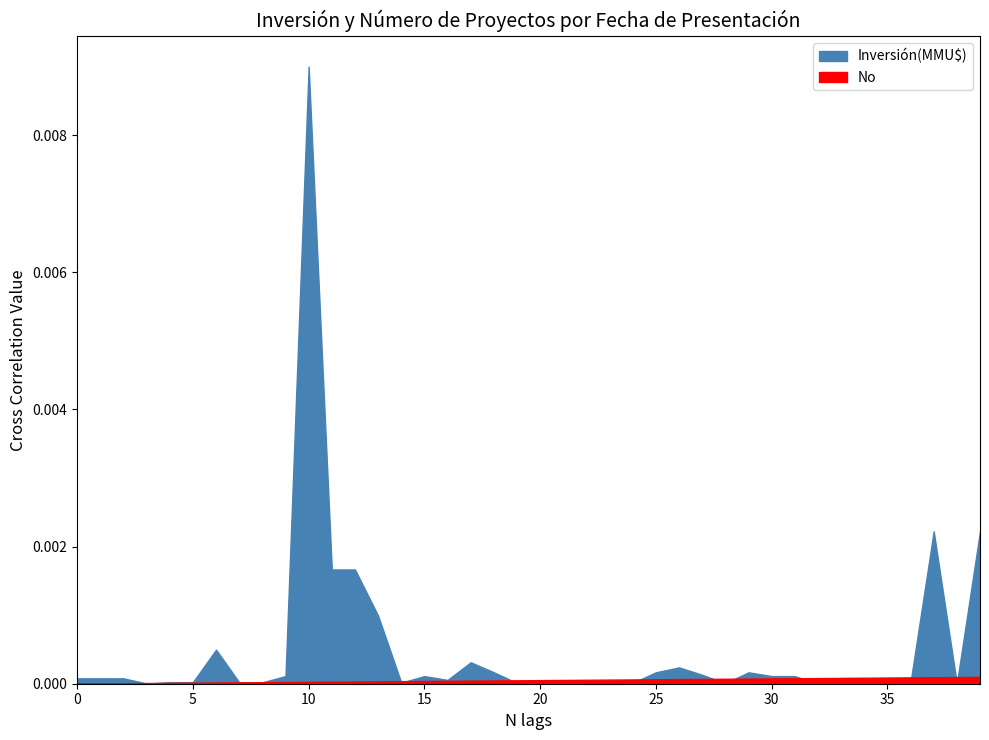

True or false: No has more than 0 interior local peaks.

False